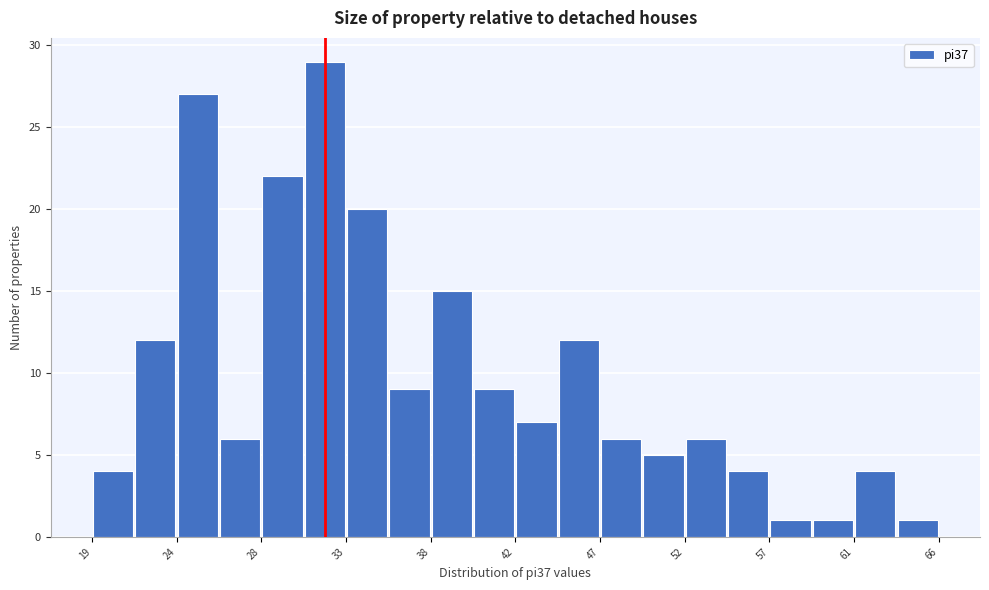

What is the height of the bar covering 35.45 to 37.80 on the x-axis? Neither the bar edges nor the heights are printed on the chart, so give them approximately, as read against the axes.

9